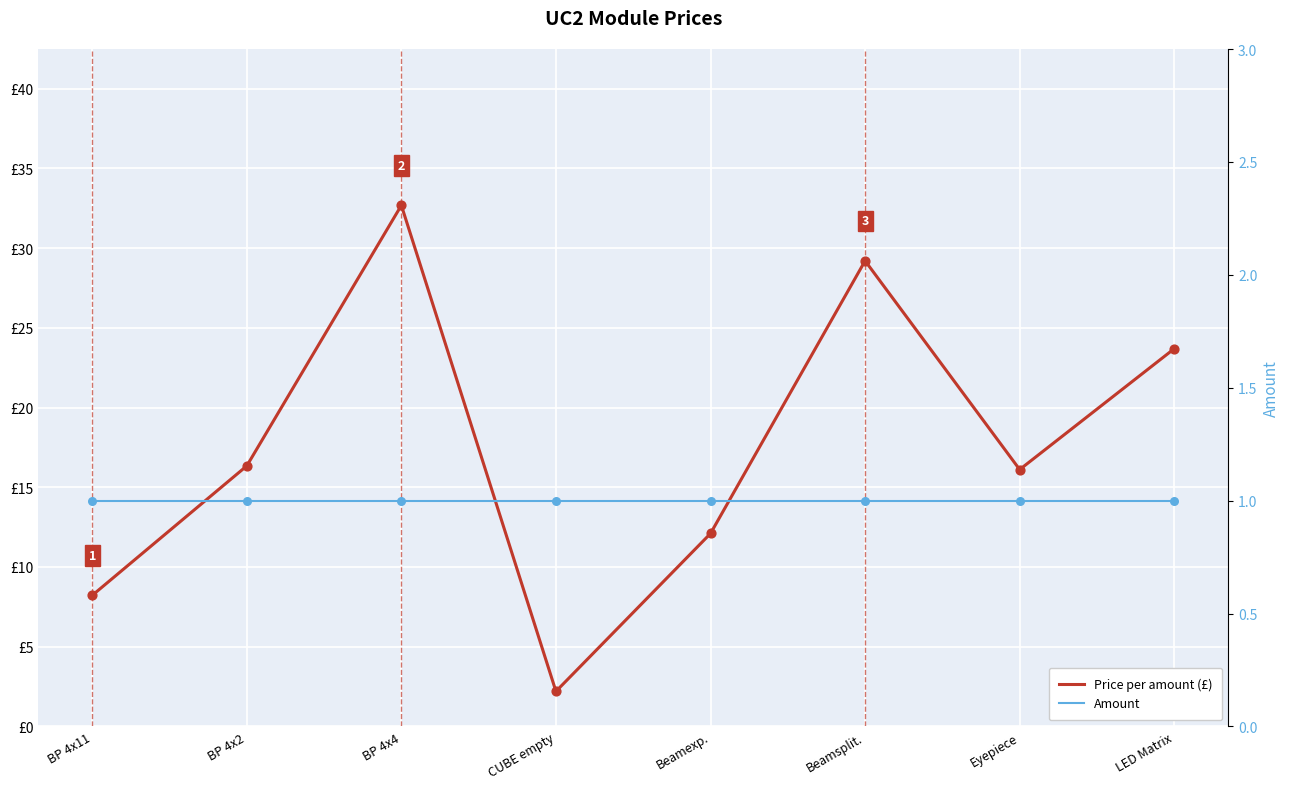

Which series has the largest total across all categories?

Price per amount (£)